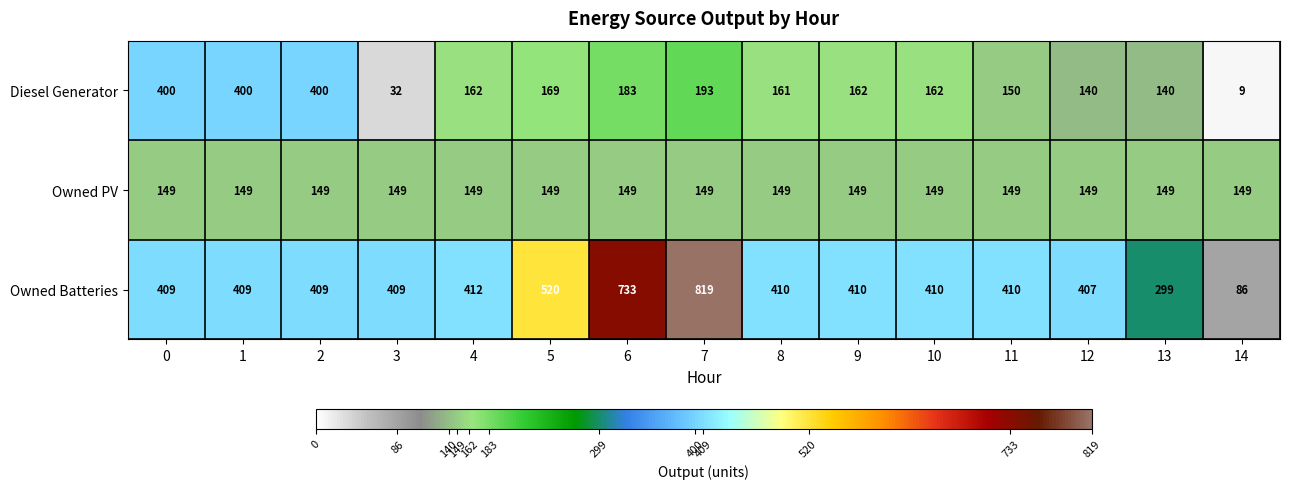

Which series has the widest spread of values?

Owned Batteries